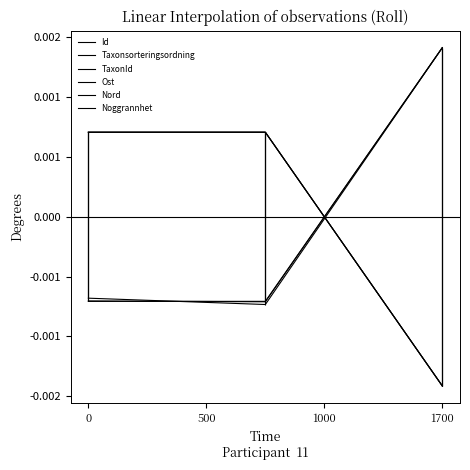

How many lines are shown in the chart?

6